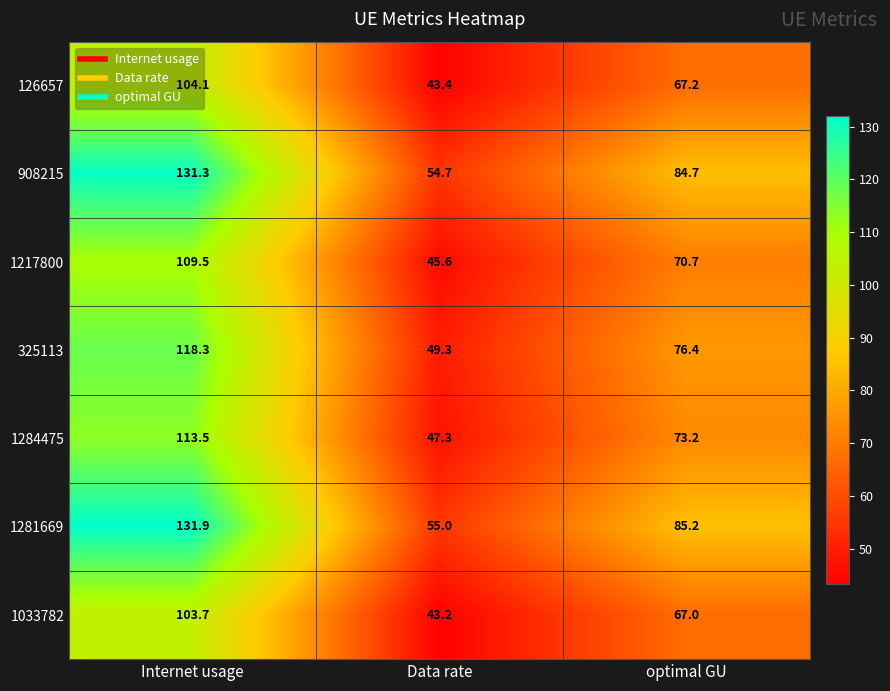

Count the number of data series in this chart.

7